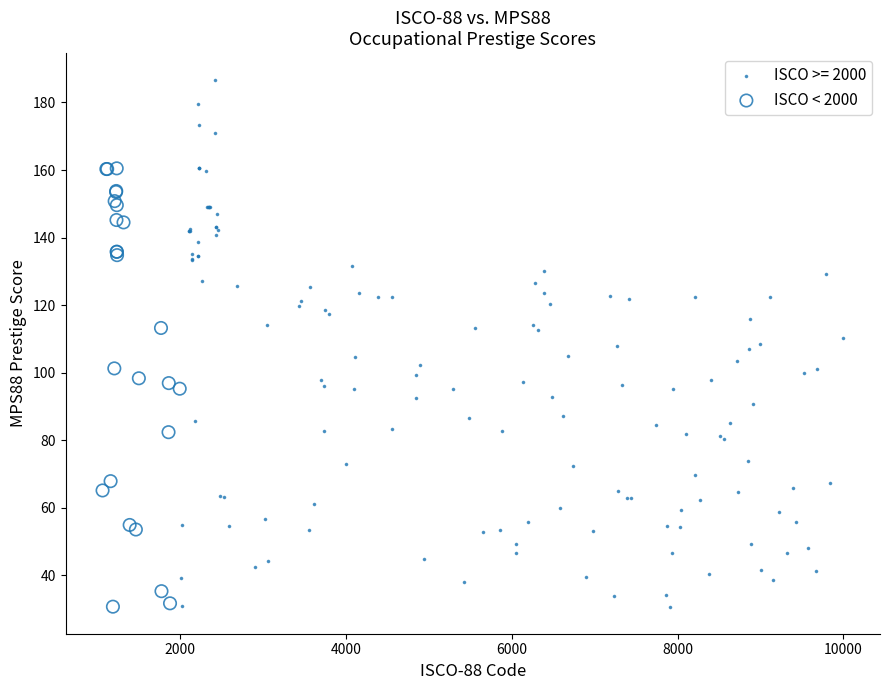

Which series reaches the maximum Y coordinate?

ISCO >= 2000